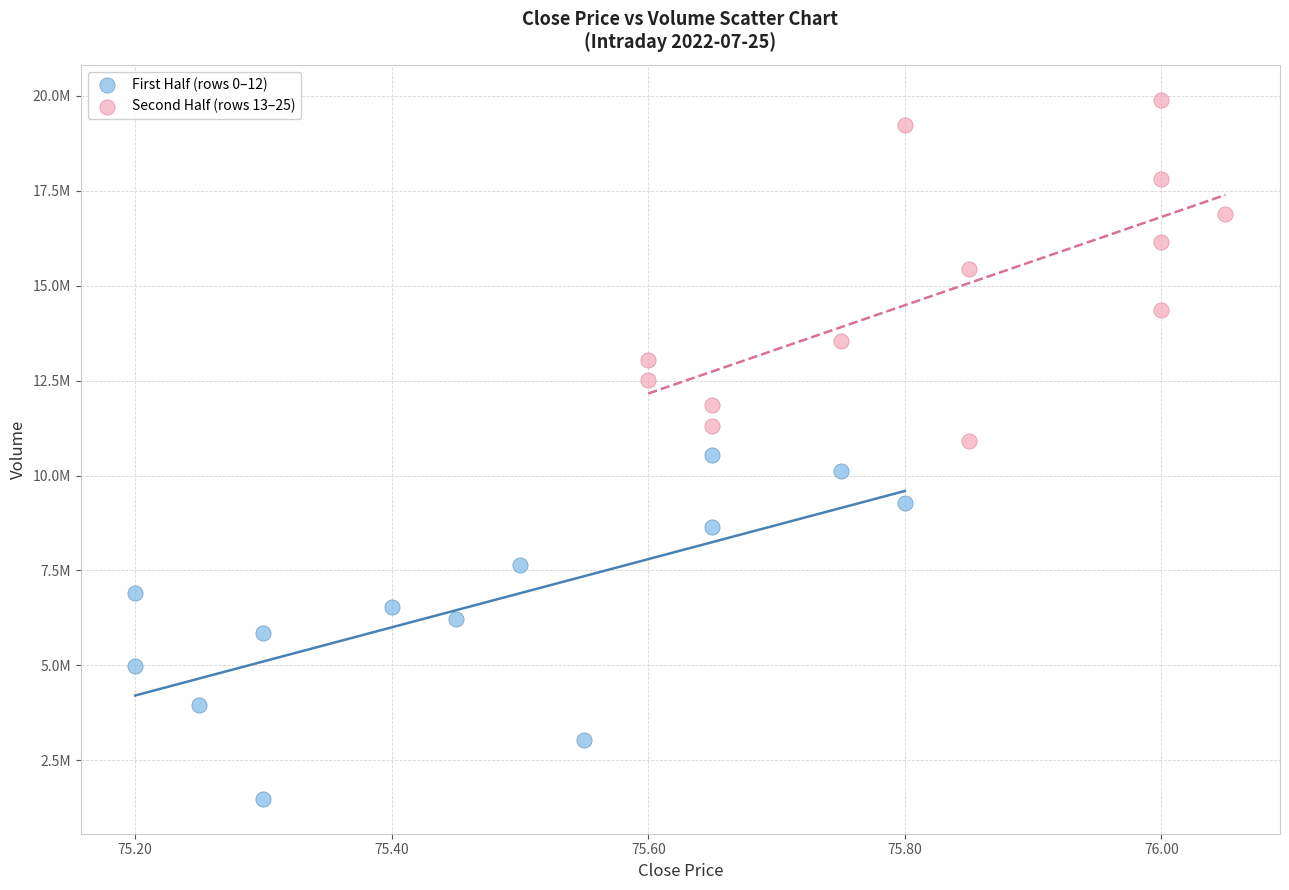

Which series contains the highest Y value?

Second Half (rows 13–25)